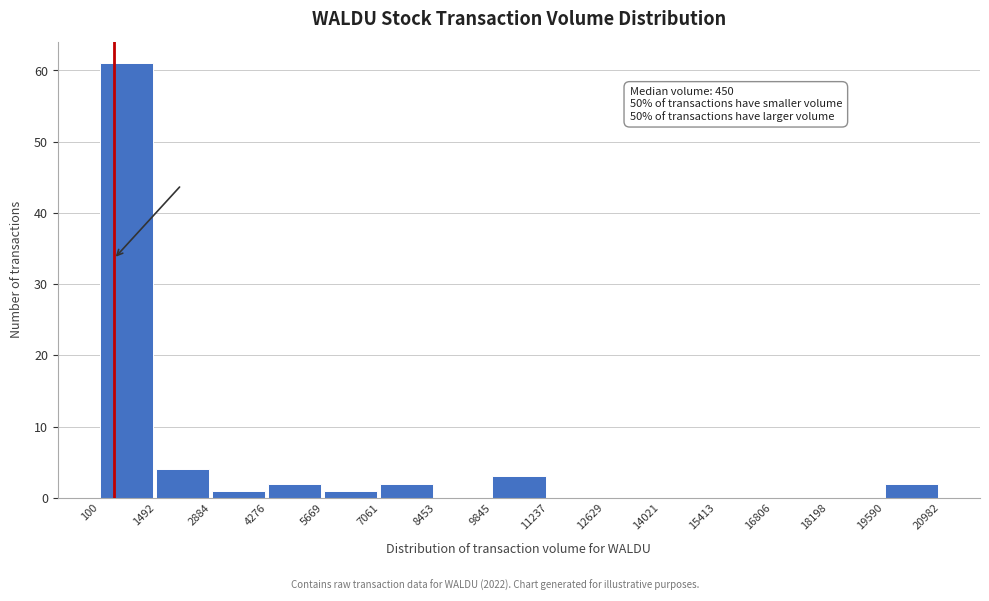

Which range on the x-axis has the tallest bar?

100 to 1492